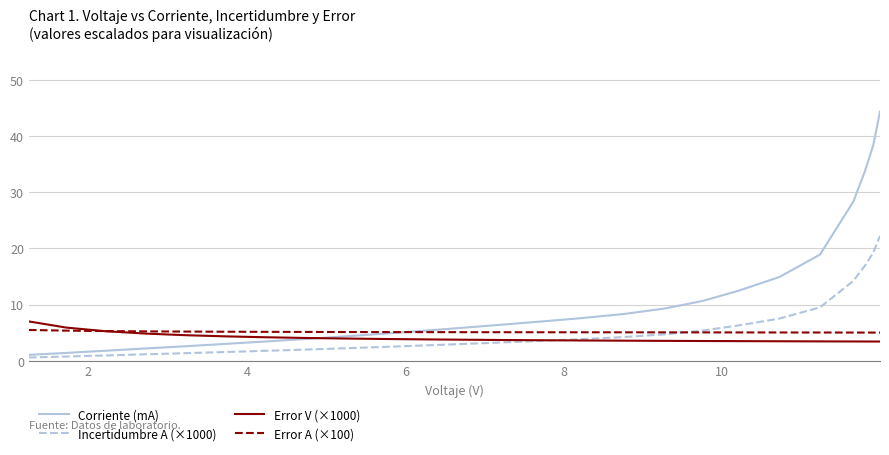

Which series has the largest total across all categories?

Corriente (mA)